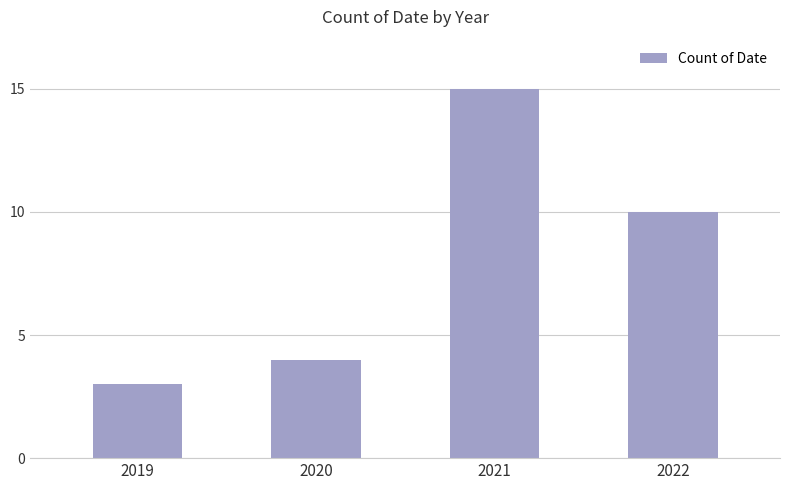

What is the maximum value shown in the chart?

15